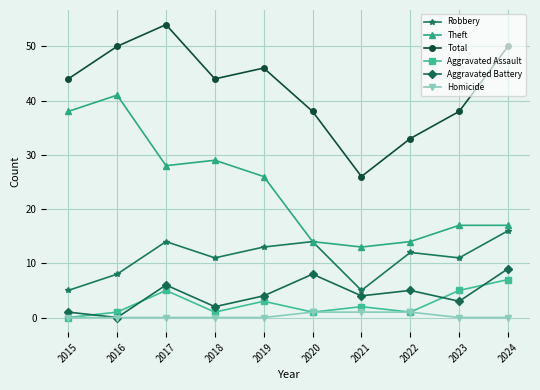

Rank the series by their maximum value, from lowest to highest.

Homicide, Aggravated Assault, Aggravated Battery, Robbery, Theft, Total